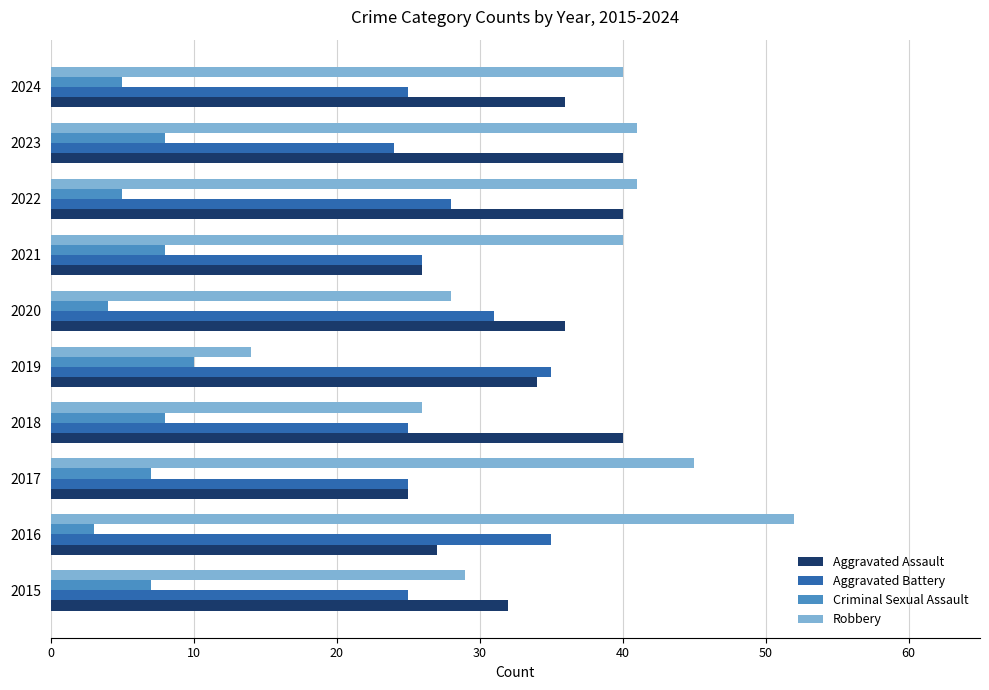

What is the difference between the Criminal Sexual Assault values at 2024 and 2023?

3